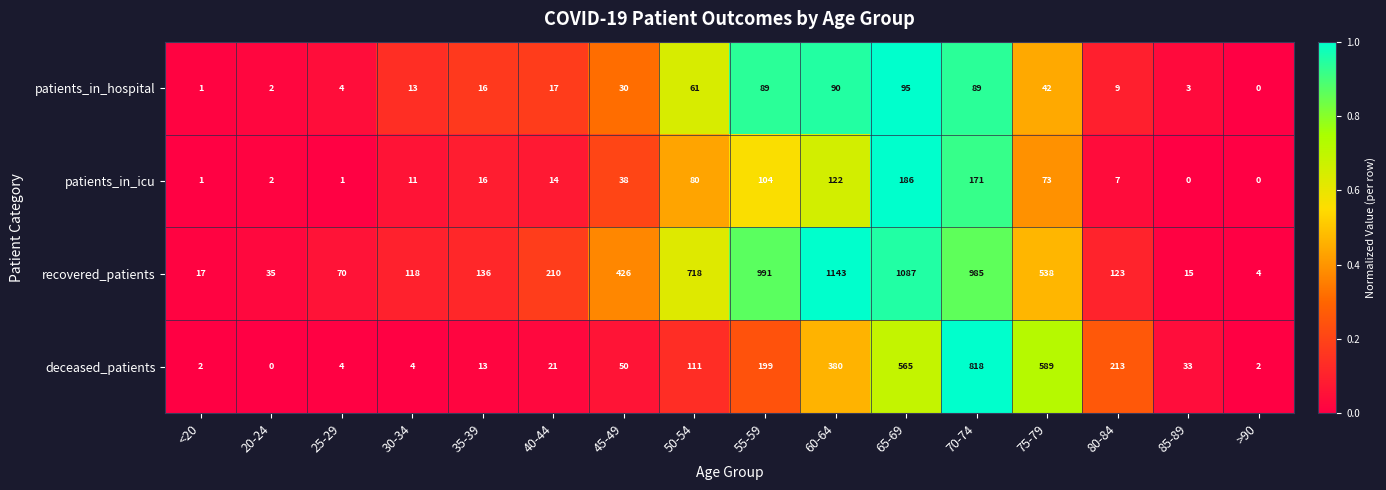

Which series has the widest spread of values?

recovered_patients